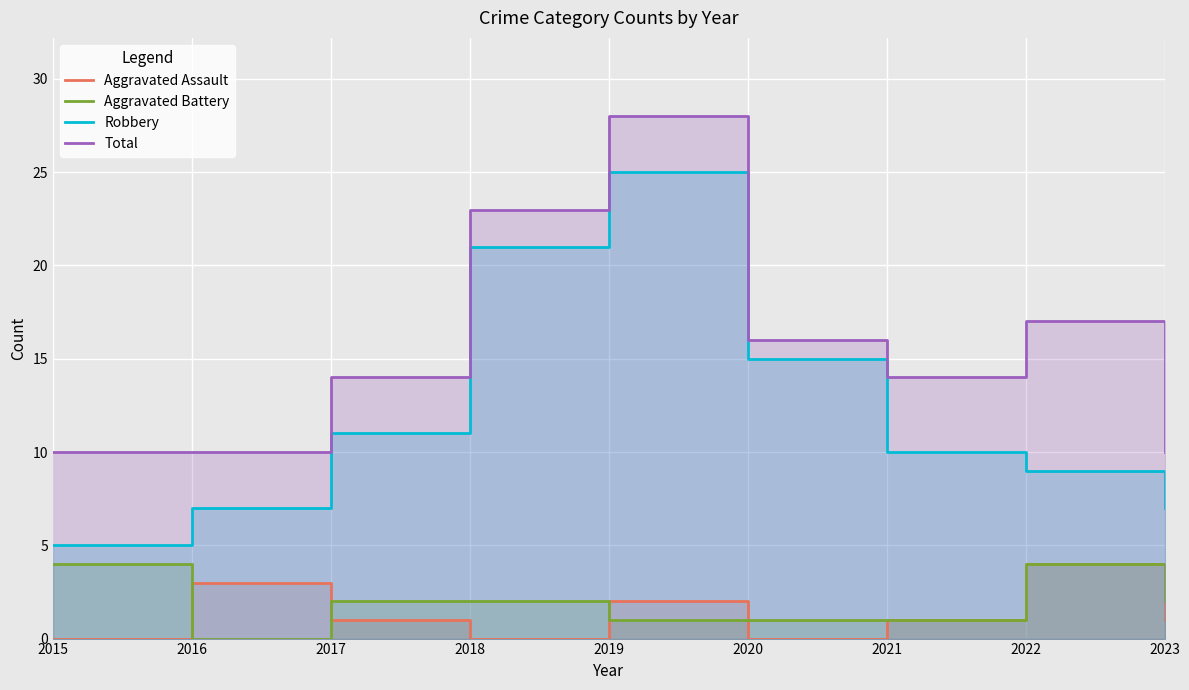

Reading right to left, transcribe all the data shown in this chart.

Aggravated Assault: 1	4	1	0	2	0	1	3	0
Aggravated Battery: 2	4	1	1	1	2	2	0	4
Robbery: 7	9	10	15	25	21	11	7	5
Total: 10	17	14	16	28	23	14	10	10